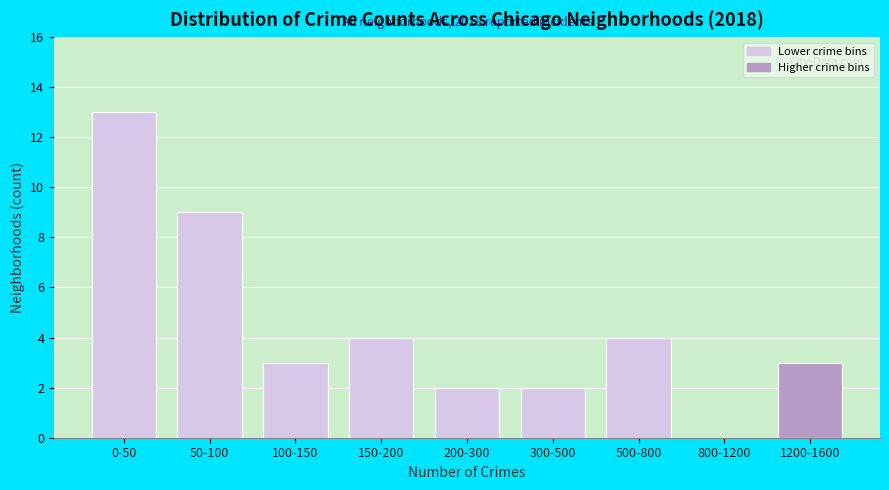

Reading left to right, list all the values displayed in this chart.

0-50=13	50-100=9	100-150=3	150-200=4	200-300=2	300-500=2	500-800=4	800-1200=0	1200-1600=3